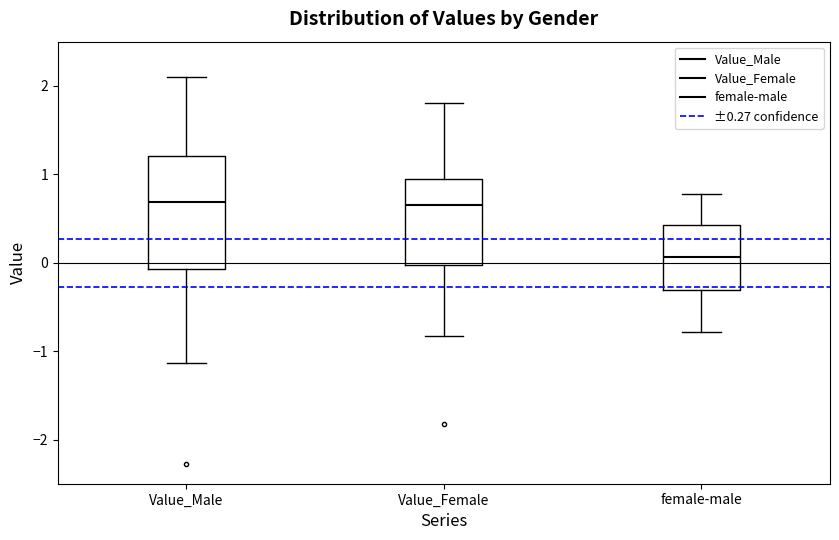

Comparing the boxes themselves (not the whiskers), which one is the tallest?

Value_Male